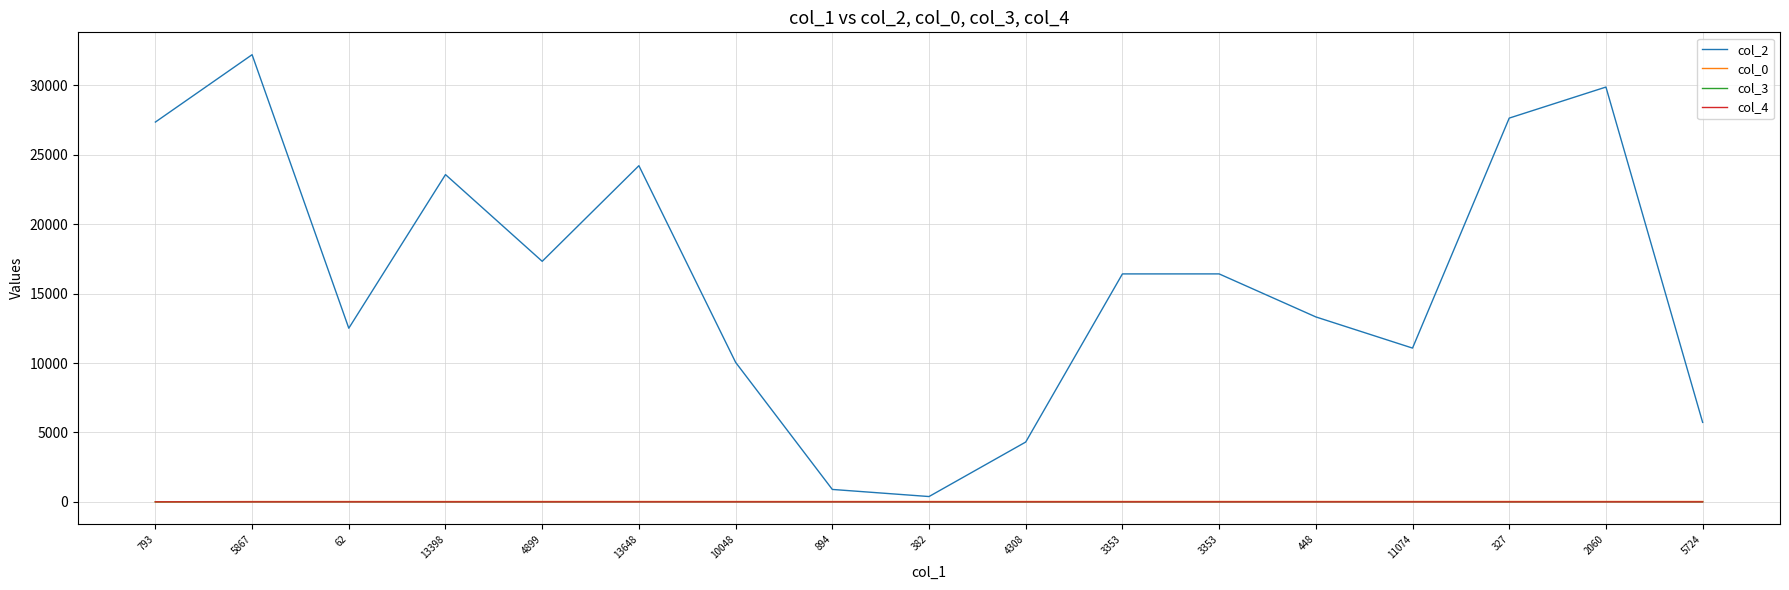

What are all the series names shown in the legend?

col_2, col_0, col_3, col_4